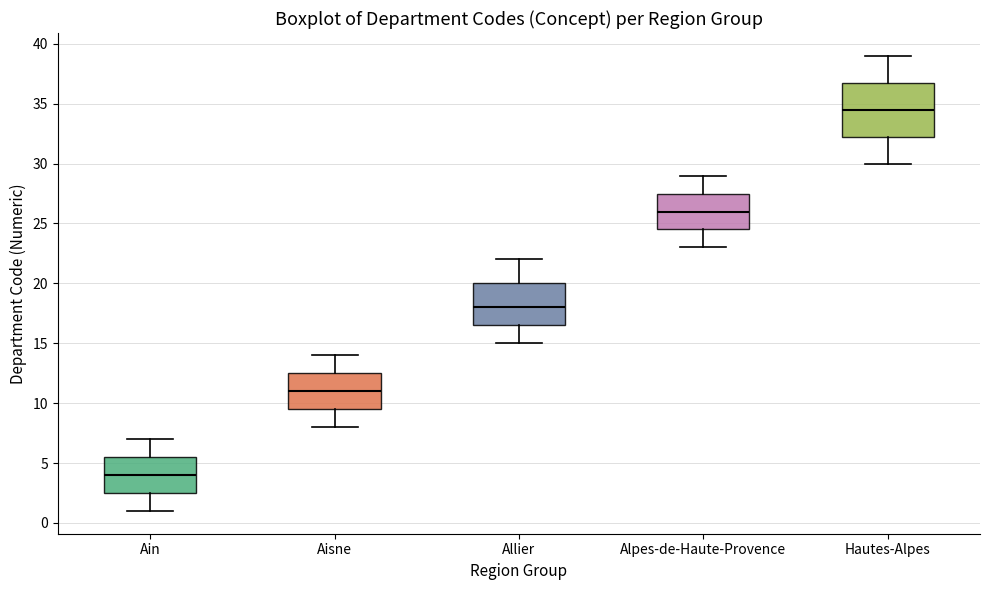

Which box is the tallest, from its lower edge to its upper edge?

Hautes-Alpes